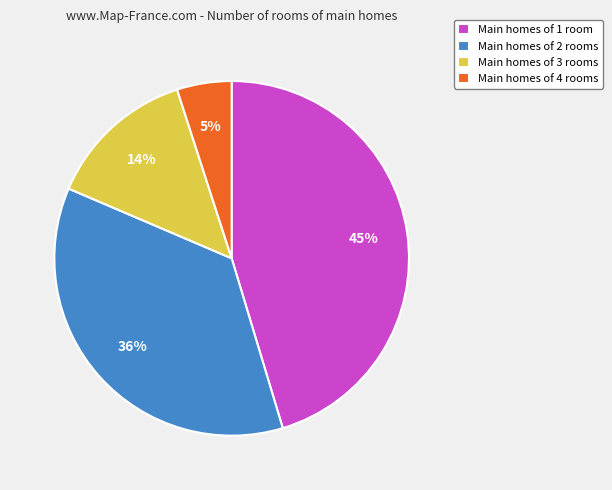

Is it true that Main homes of 3 rooms is 2% of the pie?

False